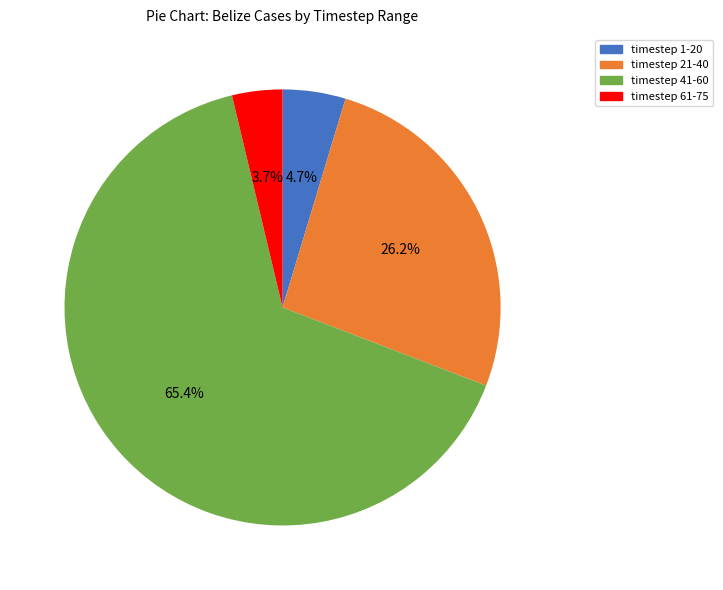

Which slice is the largest?

timestep 41-60